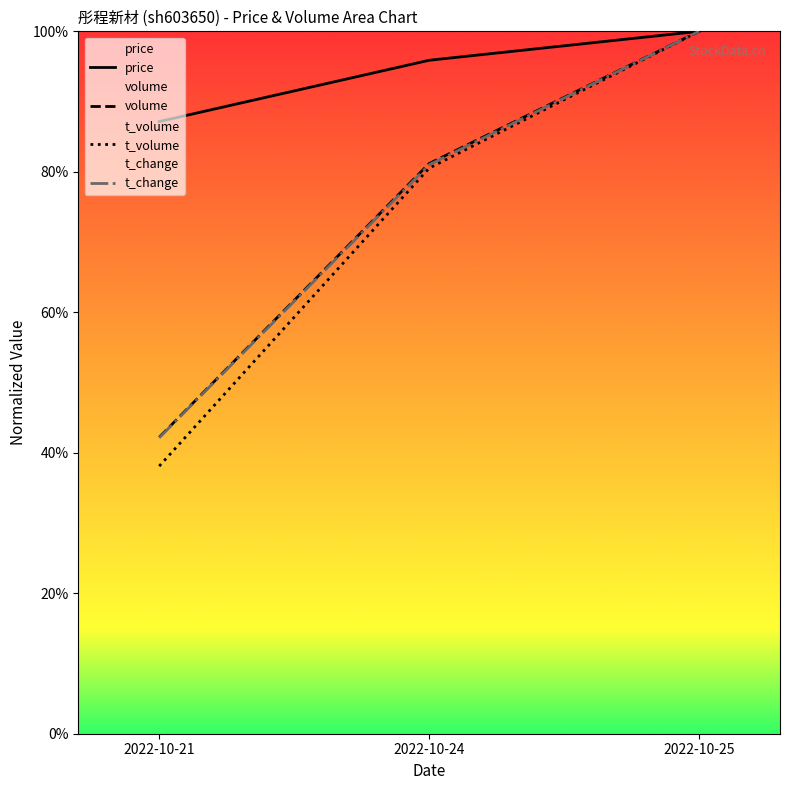

What is the value of the t_volume point at the 2nd from the left?

80.5